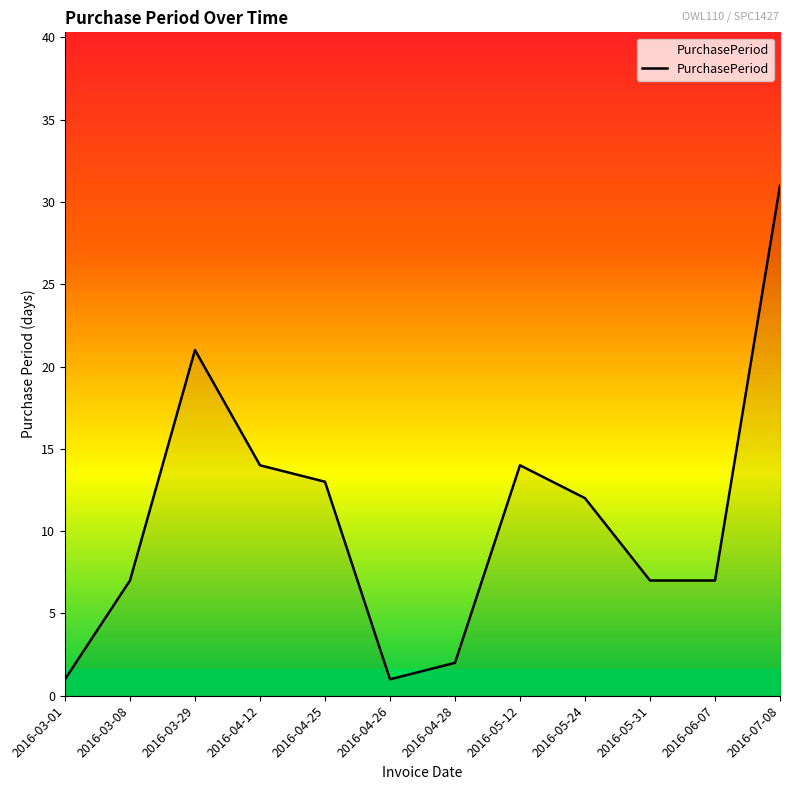

True or false: the data shows 2 at 2016-04-28.

True